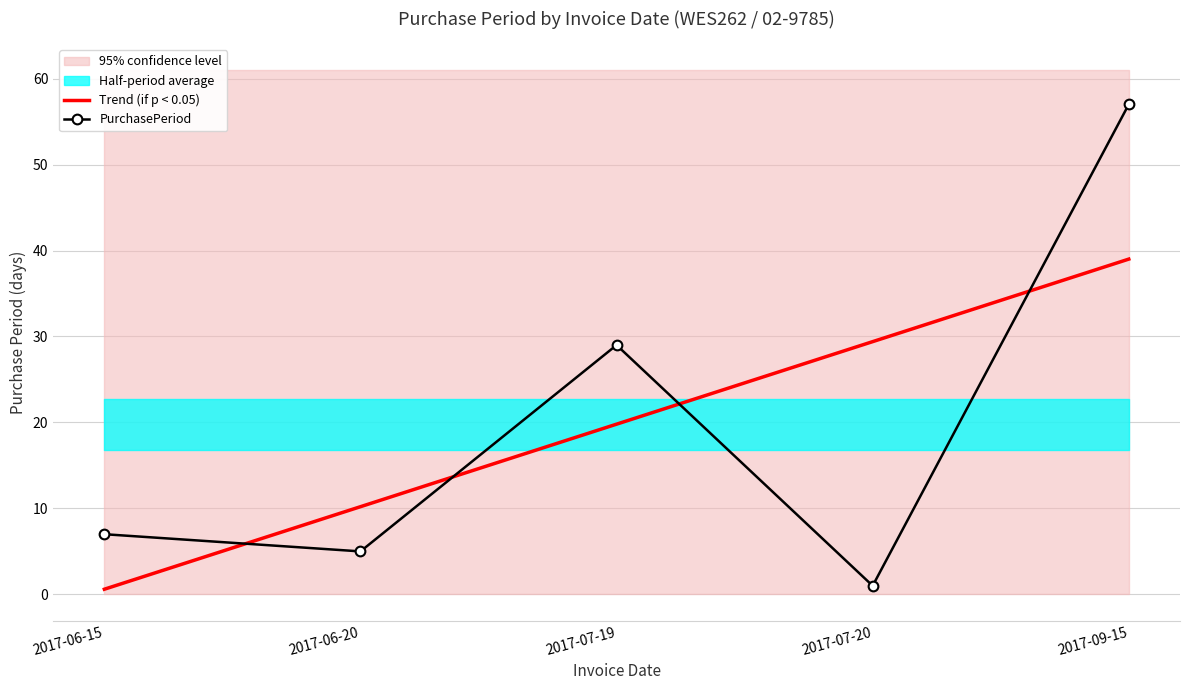

True or false: Trend (if p < 0.05) and PurchasePeriod intersect in this chart.

True